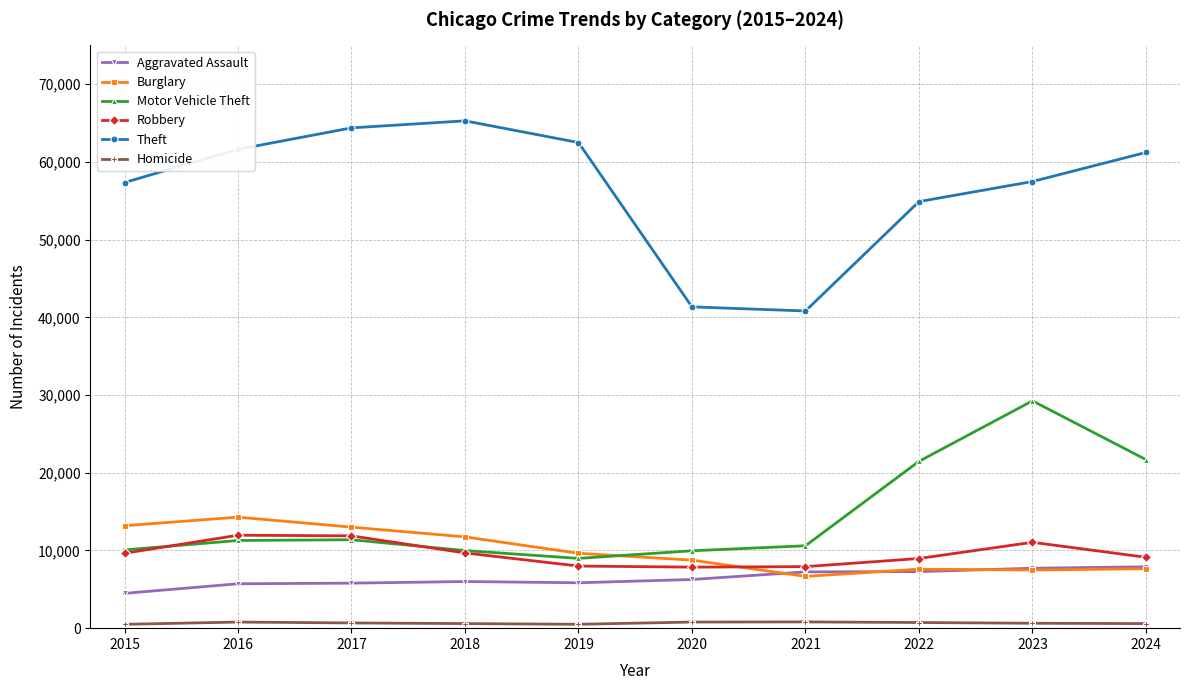

The Robbery series shows 9681 at 2018. True or false?

True